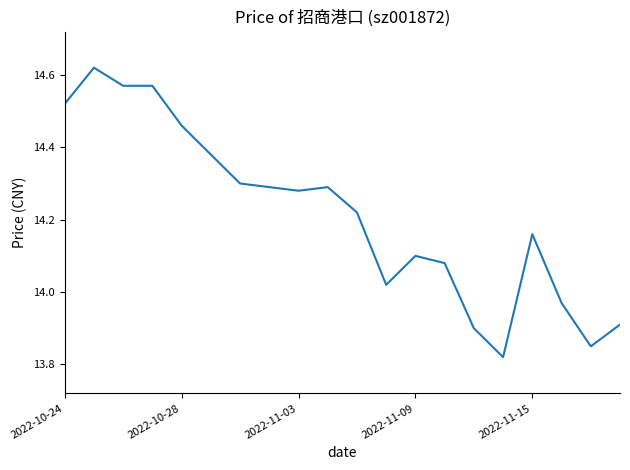

What is the difference between the maximum and minimum values?

0.8